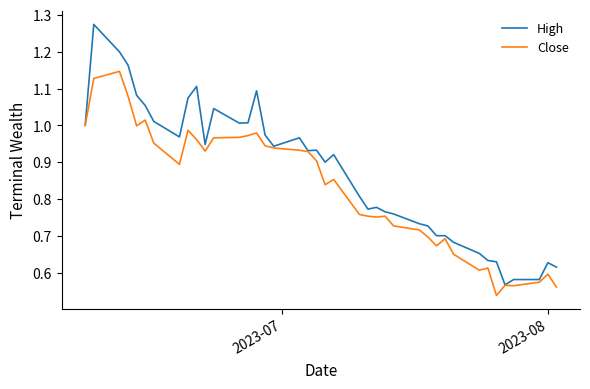

Which series has the largest range (max minus min)?

High